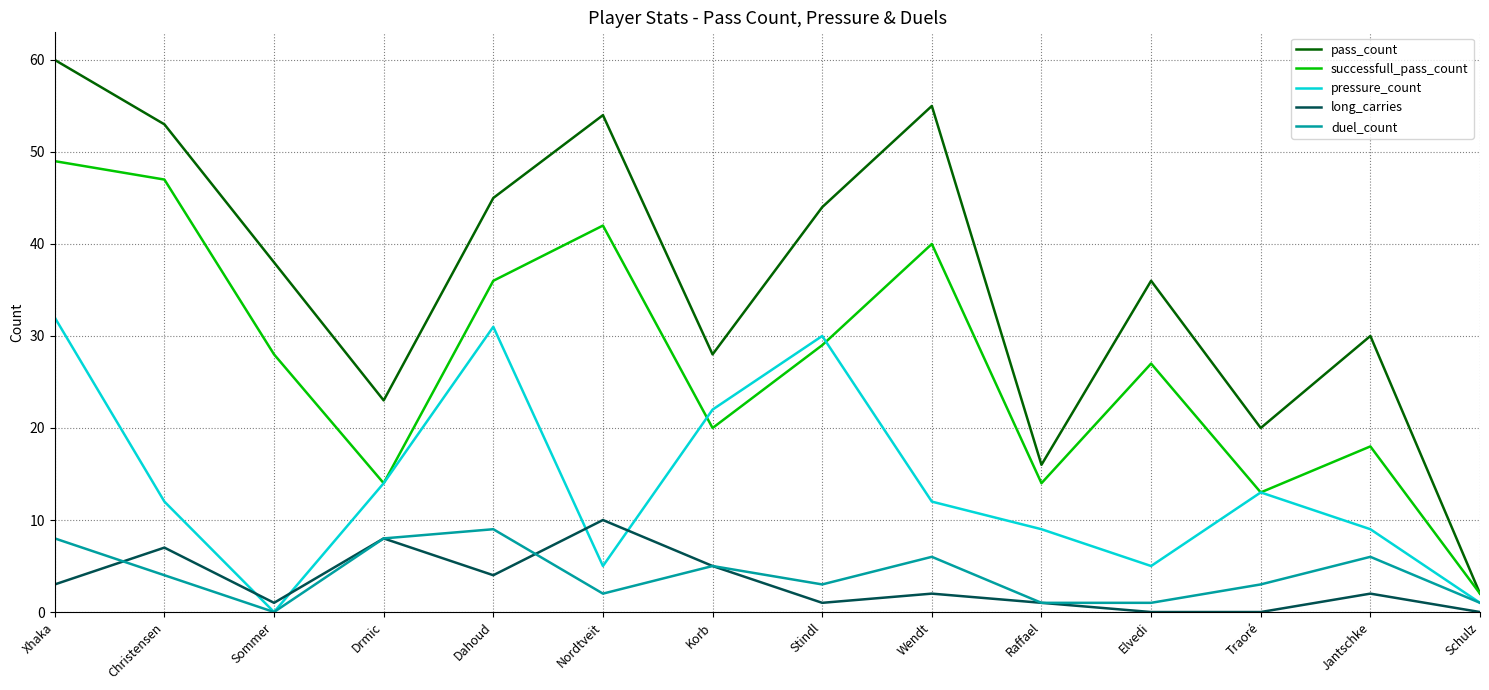

What is the maximum value shown in the chart?

60